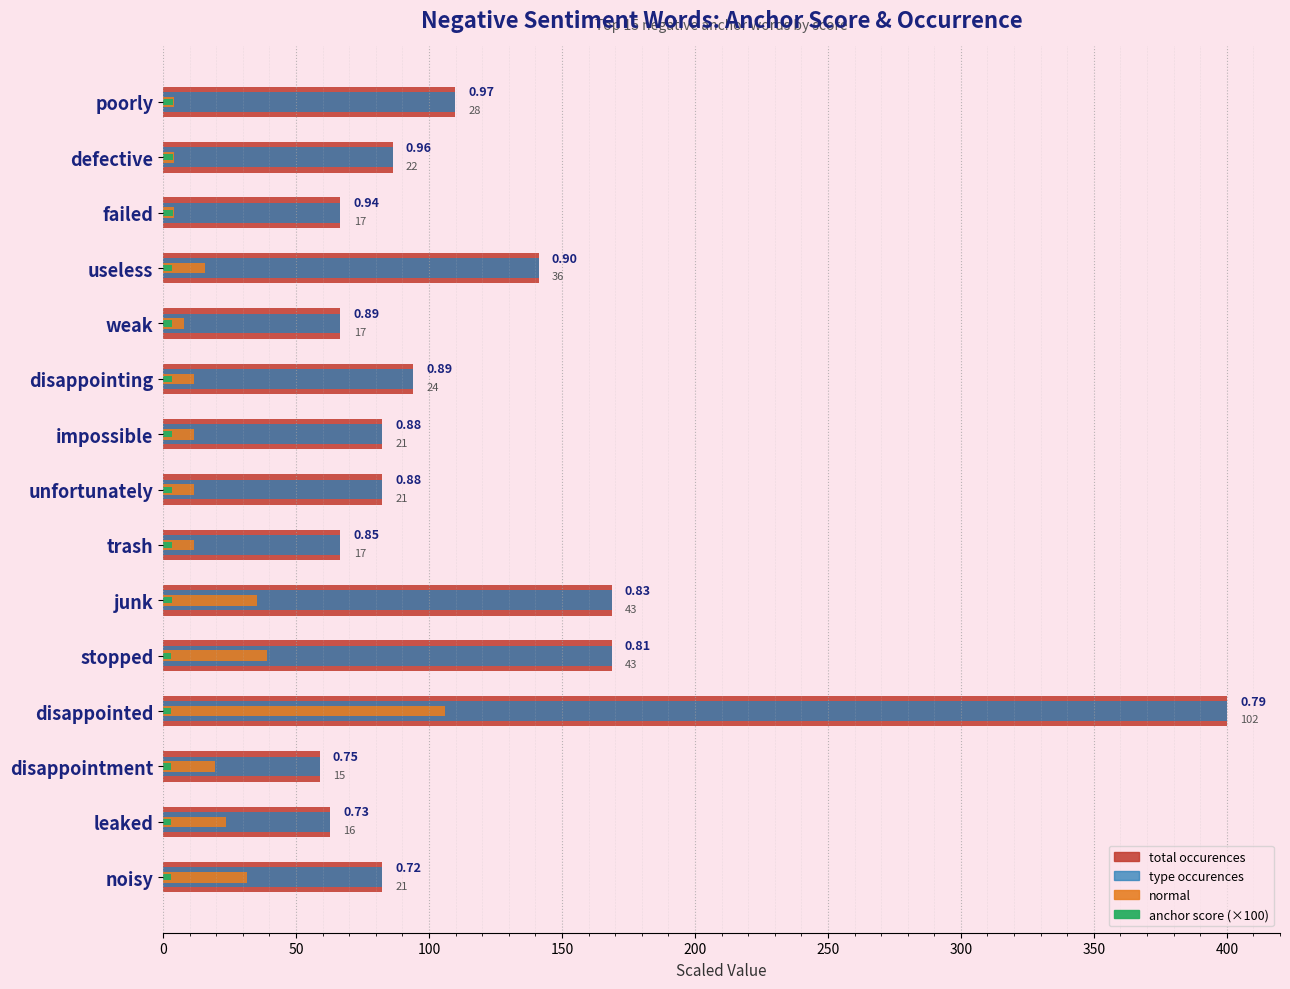

At how many categories does at least one series exceed 331?

1